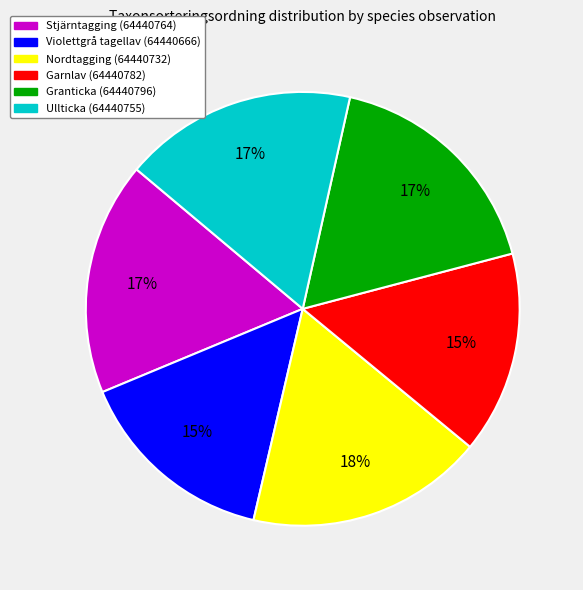

Is there any slice that represents more than half of the pie?

No